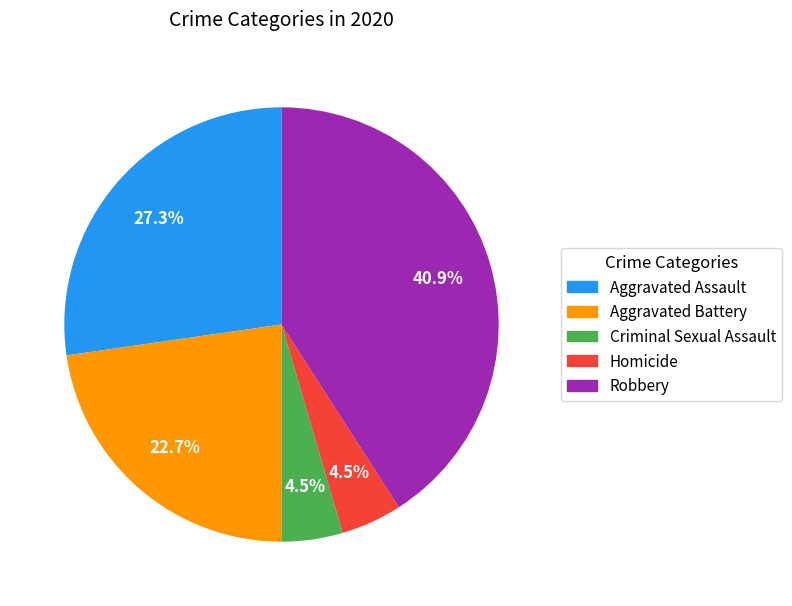

To the nearest percent, what is the difference between the largest and smallest slice percentages?

36%